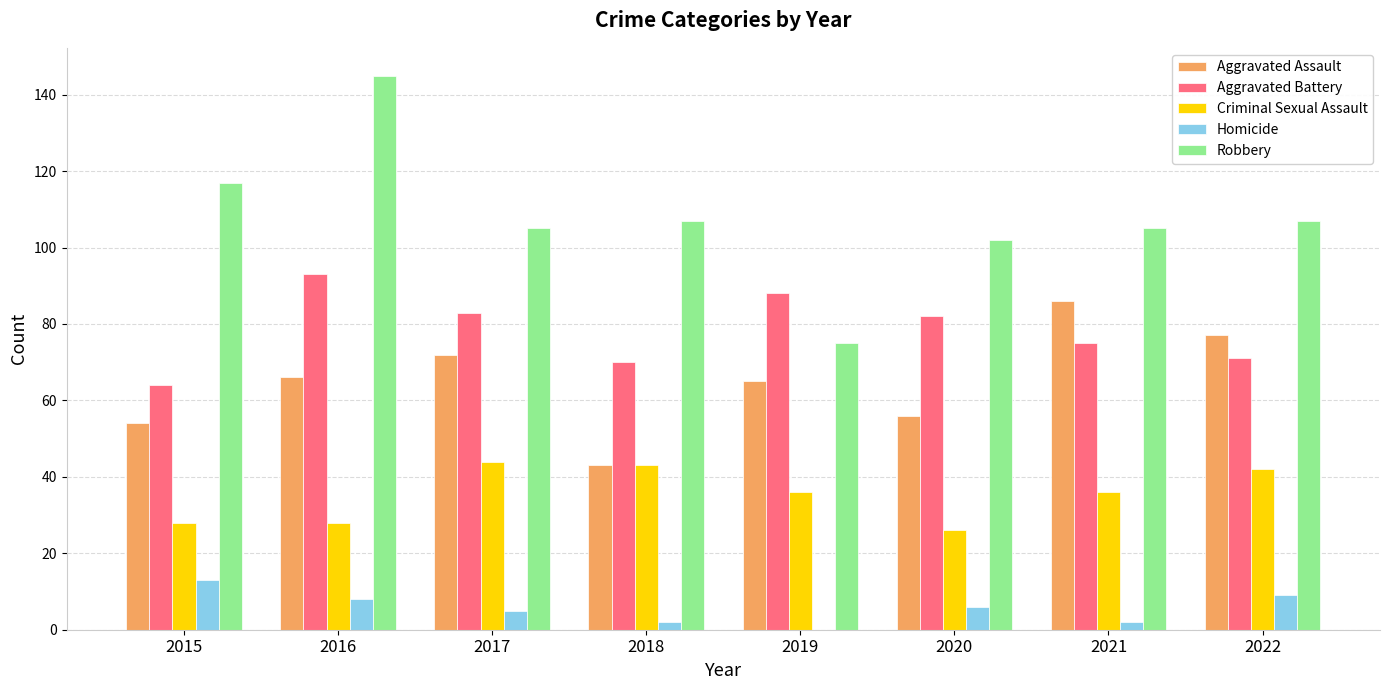

The Aggravated Assault series shows 65 at 2019. True or false?

True